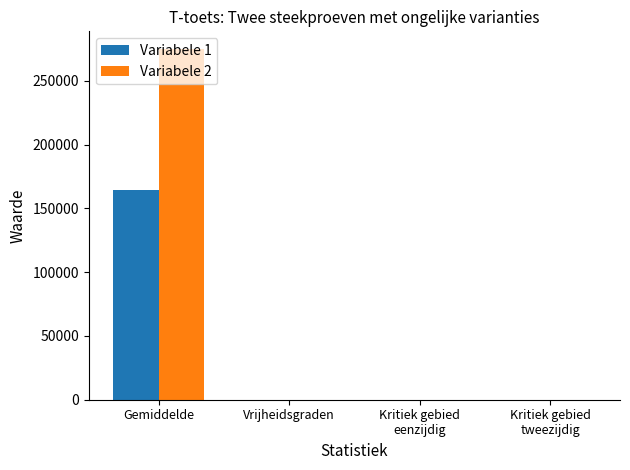

What is the sum of all Variabele 2 values?

275024.9